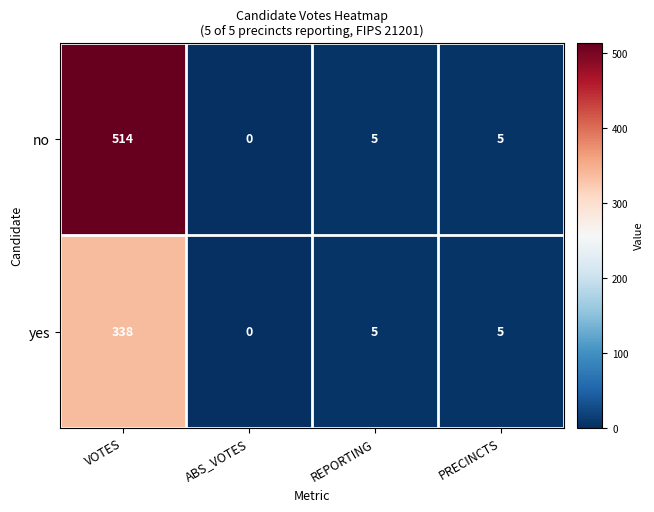

How many values in the no series are below 5?

1